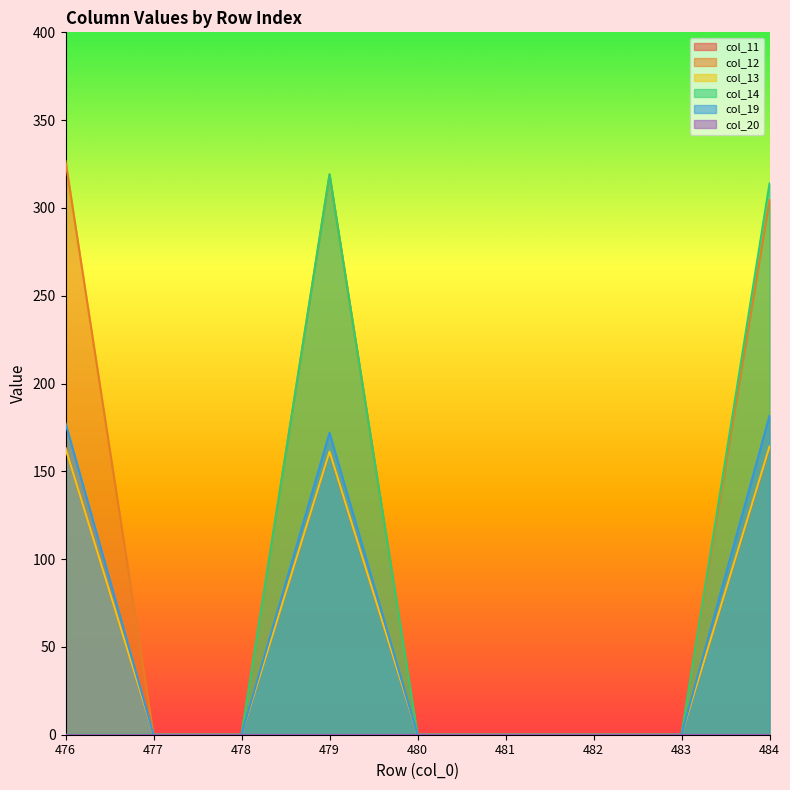

How many data points does each series have?

9